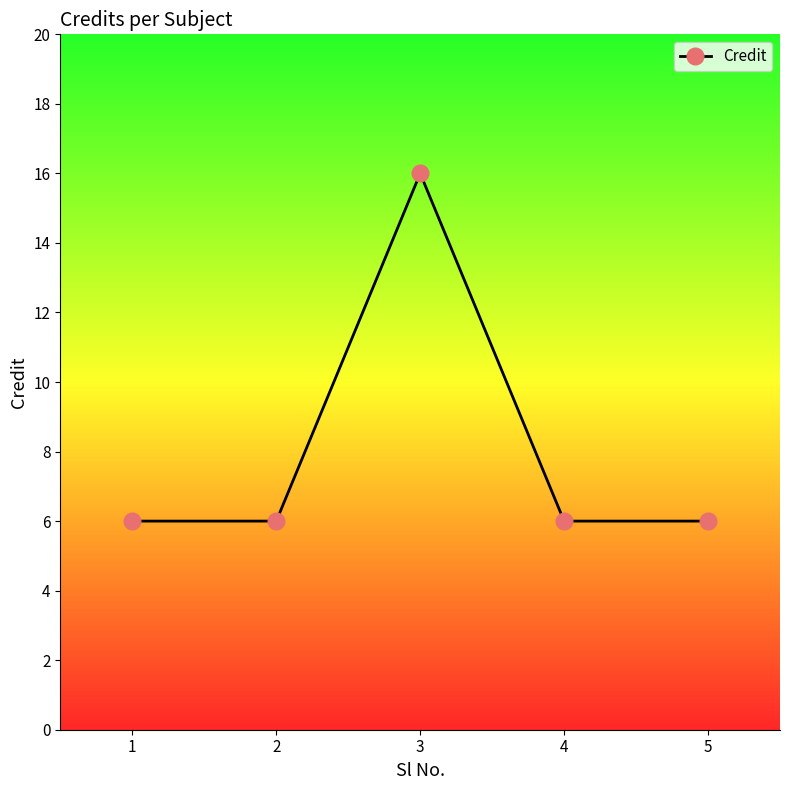

Count the number of categories in the chart.

5